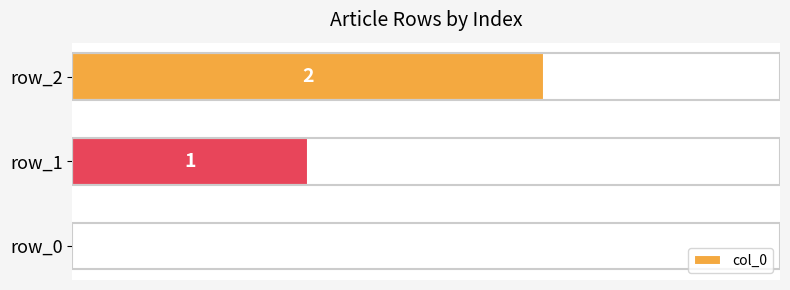

What is the sum of all values?

3